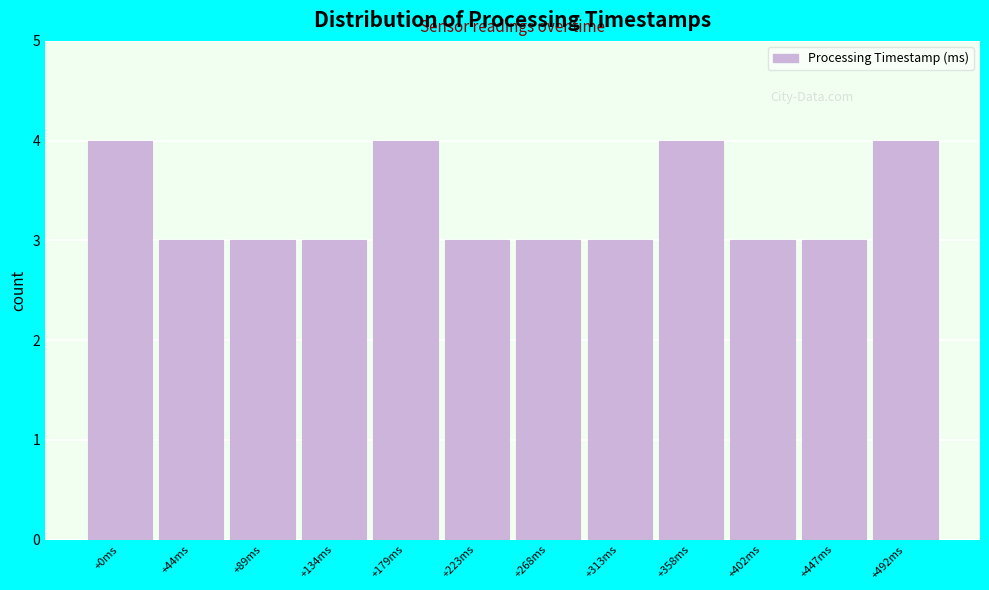

Reading left to right, list all the values displayed in this chart.

+0ms=4	+44ms=3	+89ms=3	+134ms=3	+179ms=4	+223ms=3	+268ms=3	+313ms=3	+358ms=4	+402ms=3	+447ms=3	+492ms=4